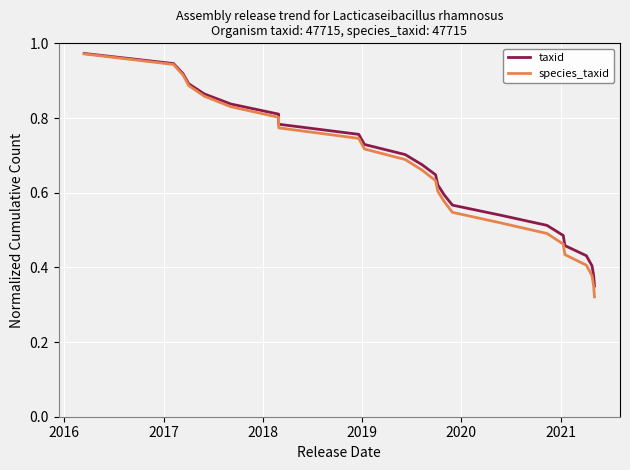

What are all the series names shown in the legend?

taxid, species_taxid